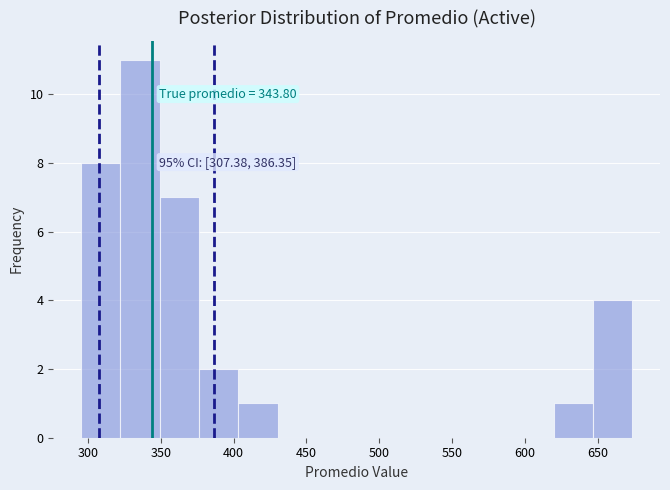

Over which range of the x-axis is the bar tallest?

320 to 350